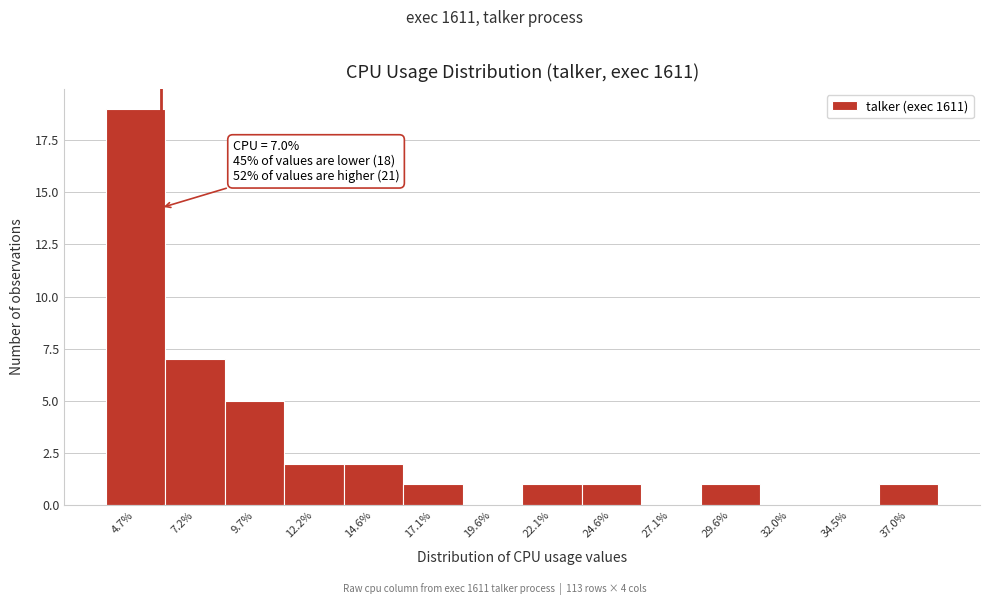

Reading right to left, transcribe all the data shown in this chart.

37.0%=1	34.5%=0	32.0%=0	29.6%=1	27.1%=0	24.6%=1	22.1%=1	19.6%=0	17.1%=1	14.6%=2	12.2%=2	9.7%=5	7.2%=7	4.7%=19